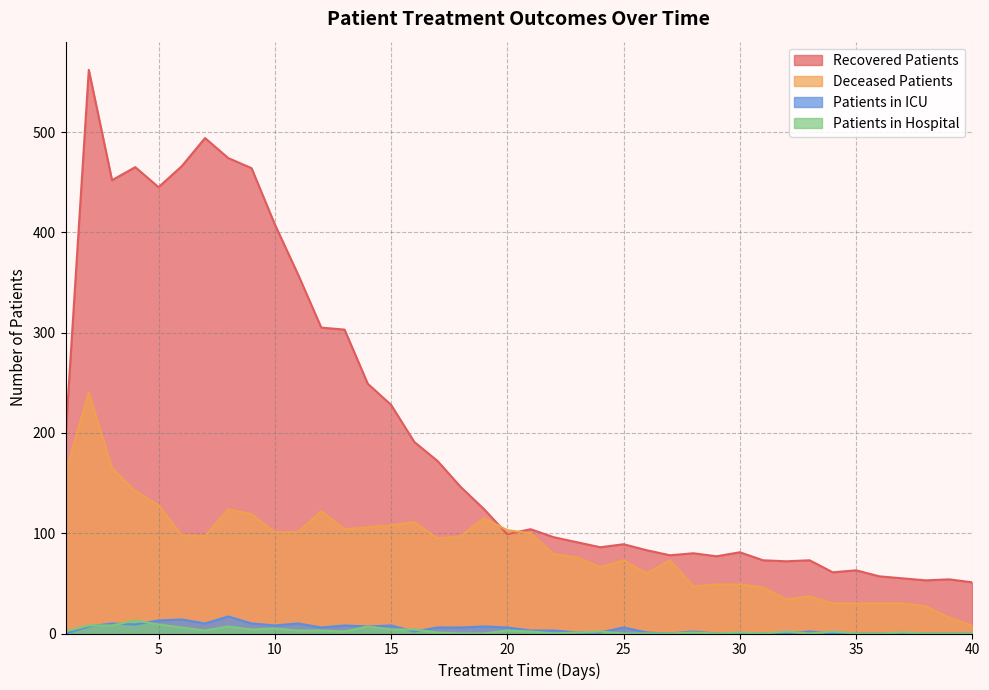

What are all the series names shown in the legend?

Recovered Patients, Deceased Patients, Patients in ICU, Patients in Hospital